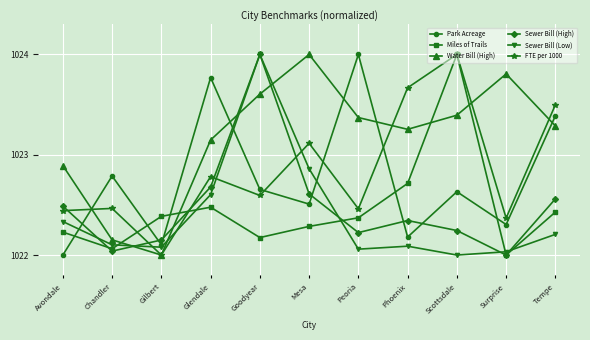

At which category does Sewer Bill (High) reach its first local peak?

Goodyear